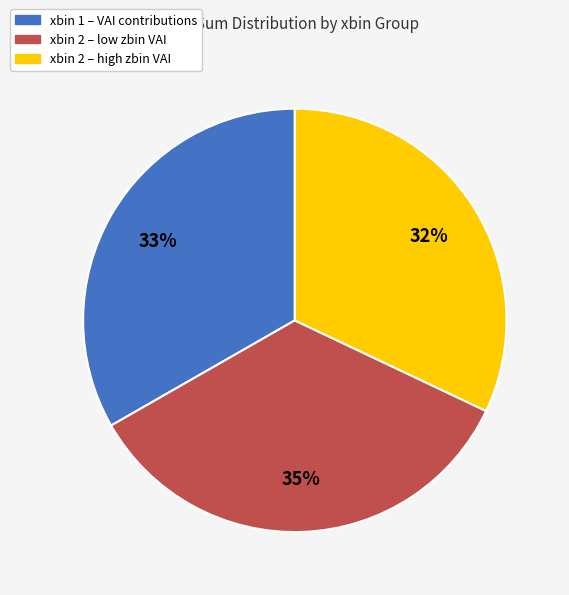

To the nearest percent, what is the average slice percentage?

33%